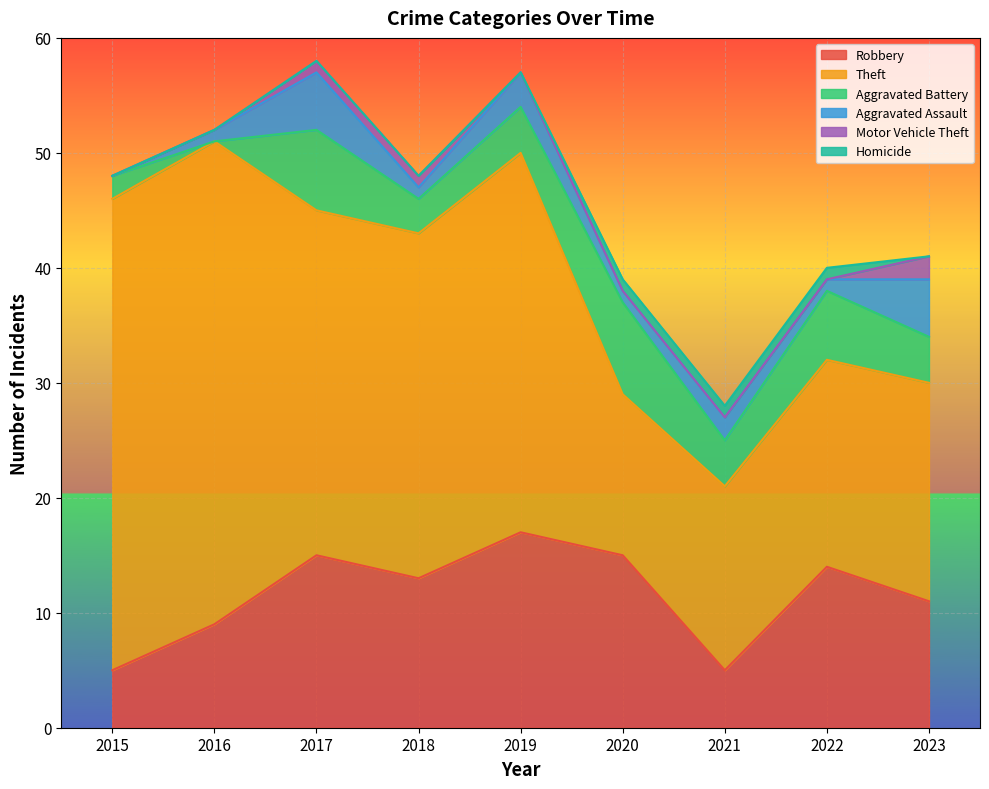

Does the chart display data point markers on the line(s)?

No